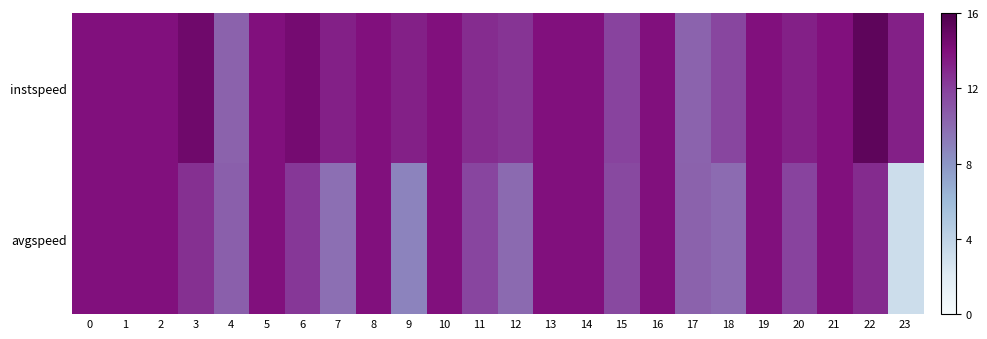

What is the total value across all series at 19?

27.8